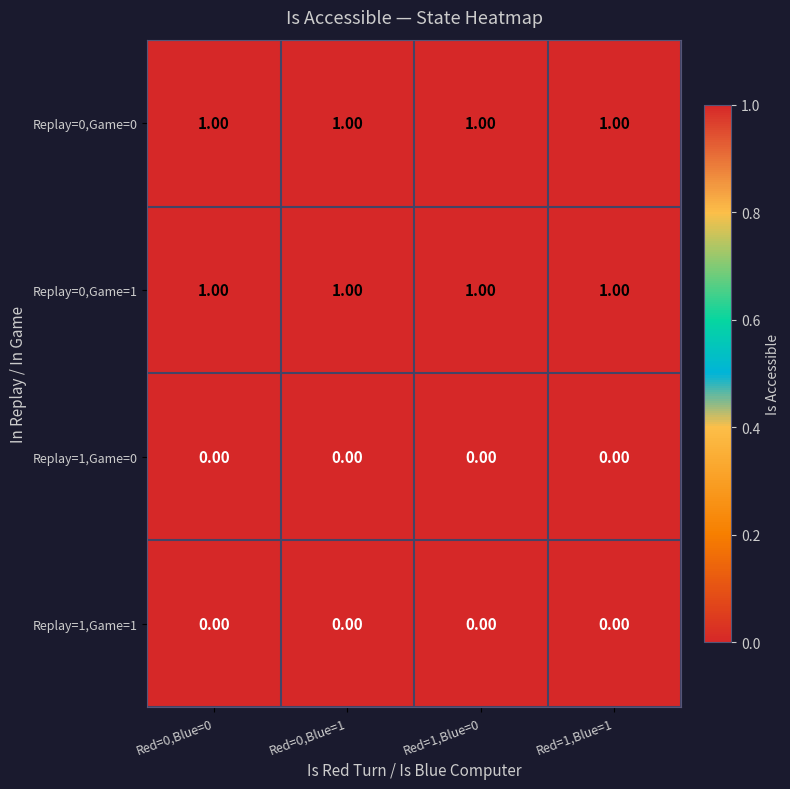

At how many categories does at least one series exceed 0?

4